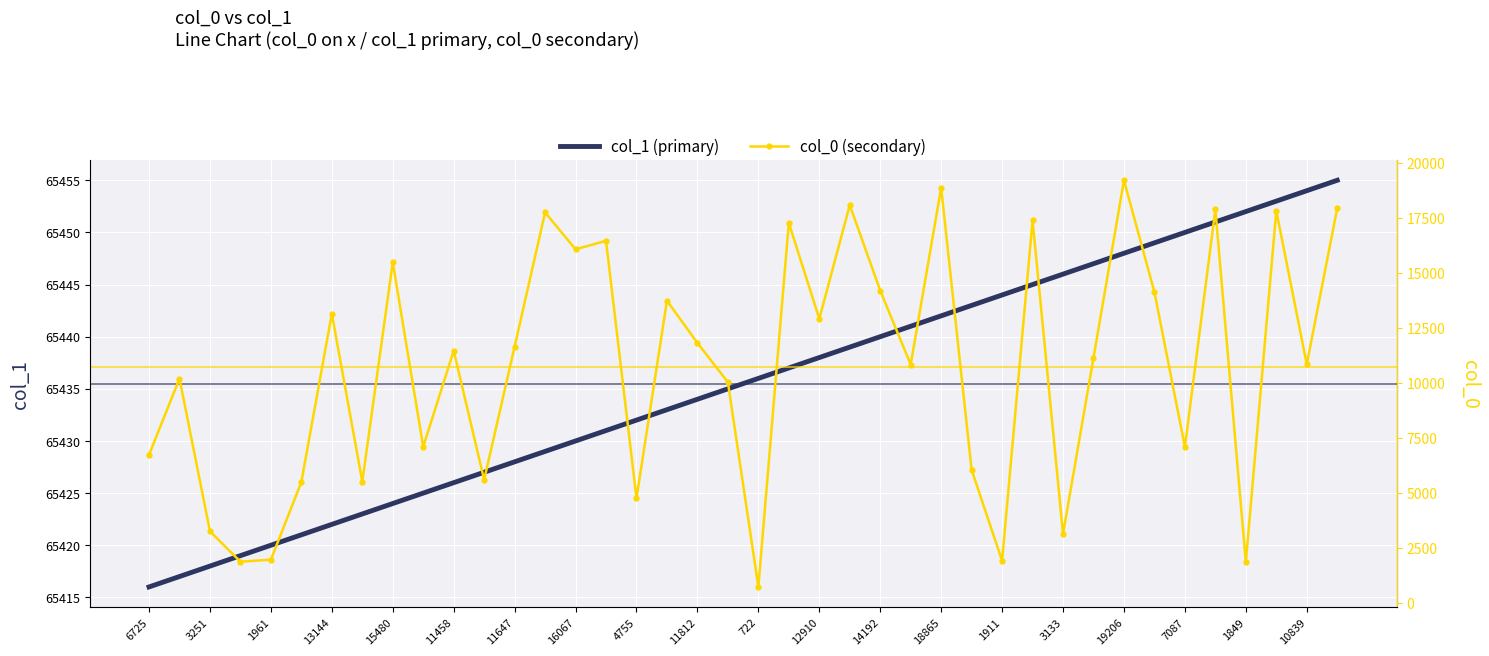

True or false: col_0 (secondary) and col_1 (primary) cross at least once.

False